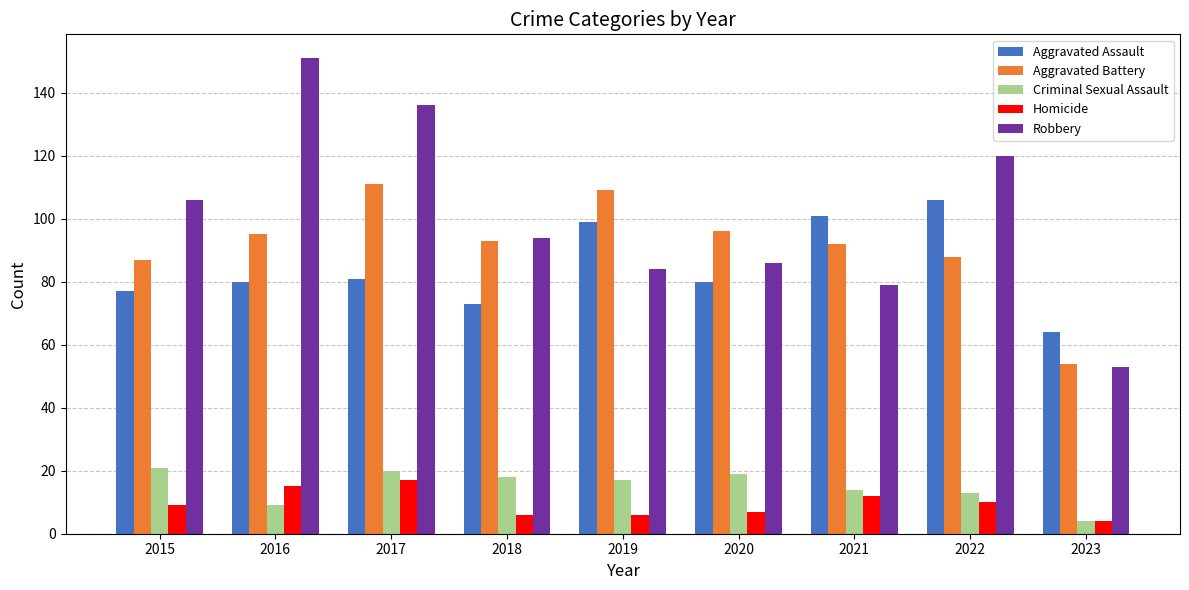

Reading left to right, what are all the values shown in this chart?

Aggravated Assault: 2015=77	2016=80	2017=81	2018=73	2019=99	2020=80	2021=101	2022=106	2023=64
Aggravated Battery: 2015=87	2016=95	2017=111	2018=93	2019=109	2020=96	2021=92	2022=88	2023=54
Criminal Sexual Assault: 2015=21	2016=9	2017=20	2018=18	2019=17	2020=19	2021=14	2022=13	2023=4
Homicide: 2015=9	2016=15	2017=17	2018=6	2019=6	2020=7	2021=12	2022=10	2023=4
Robbery: 2015=106	2016=151	2017=136	2018=94	2019=84	2020=86	2021=79	2022=120	2023=53